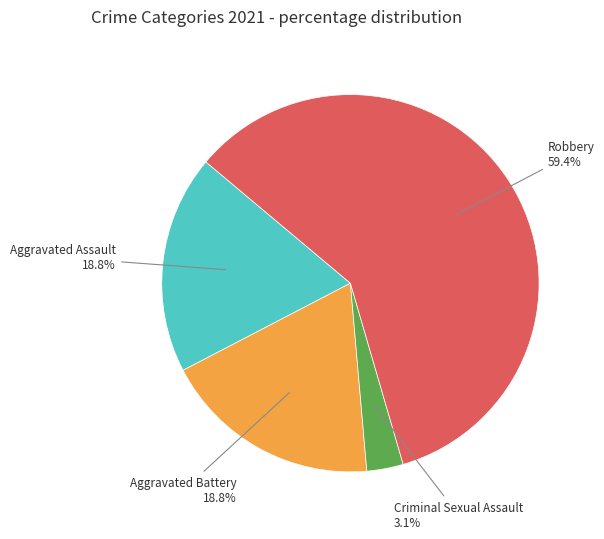

Does any single category account for the majority?

Yes